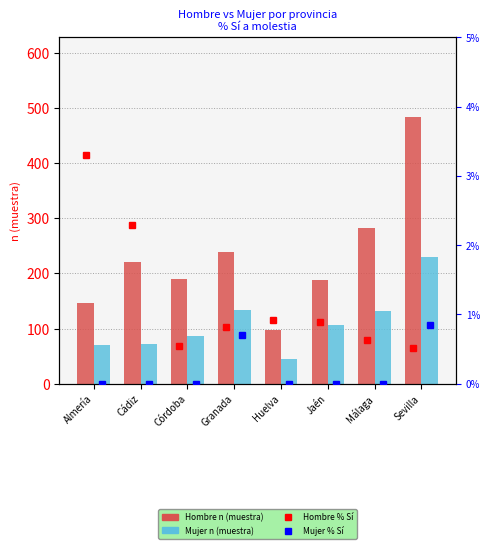

Is it true that Mujer % Sí equals 0.0 at Jaén?

True